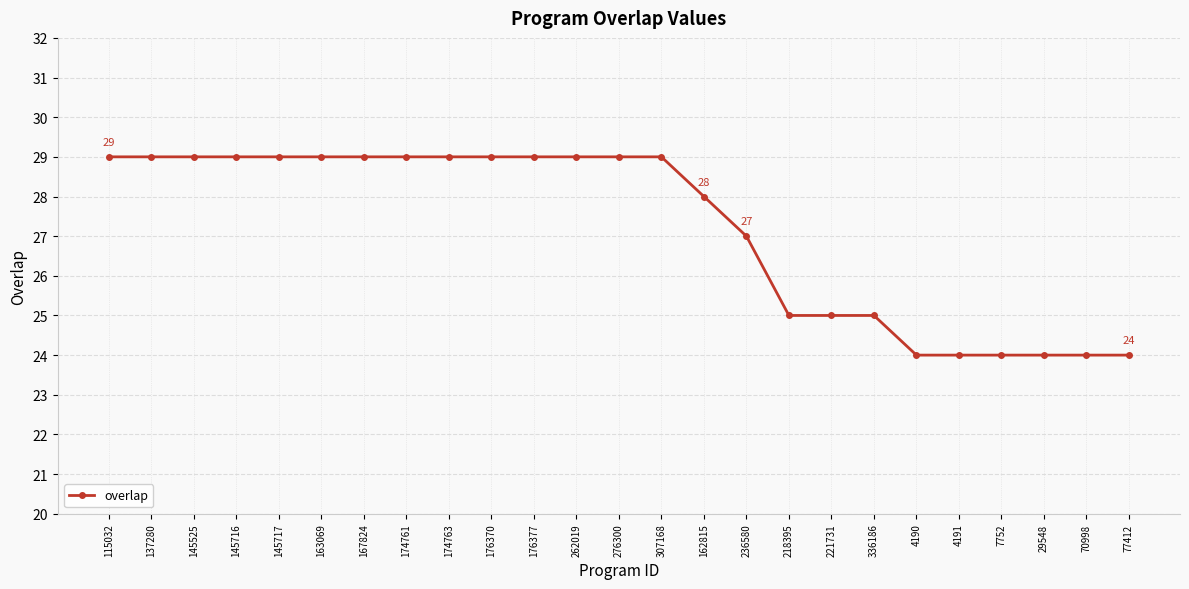

What is the minimum value shown in the chart?

24